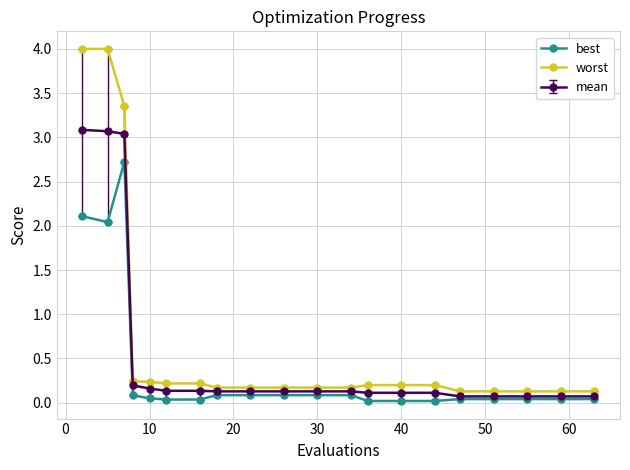

Which series has the widest spread of values?

worst